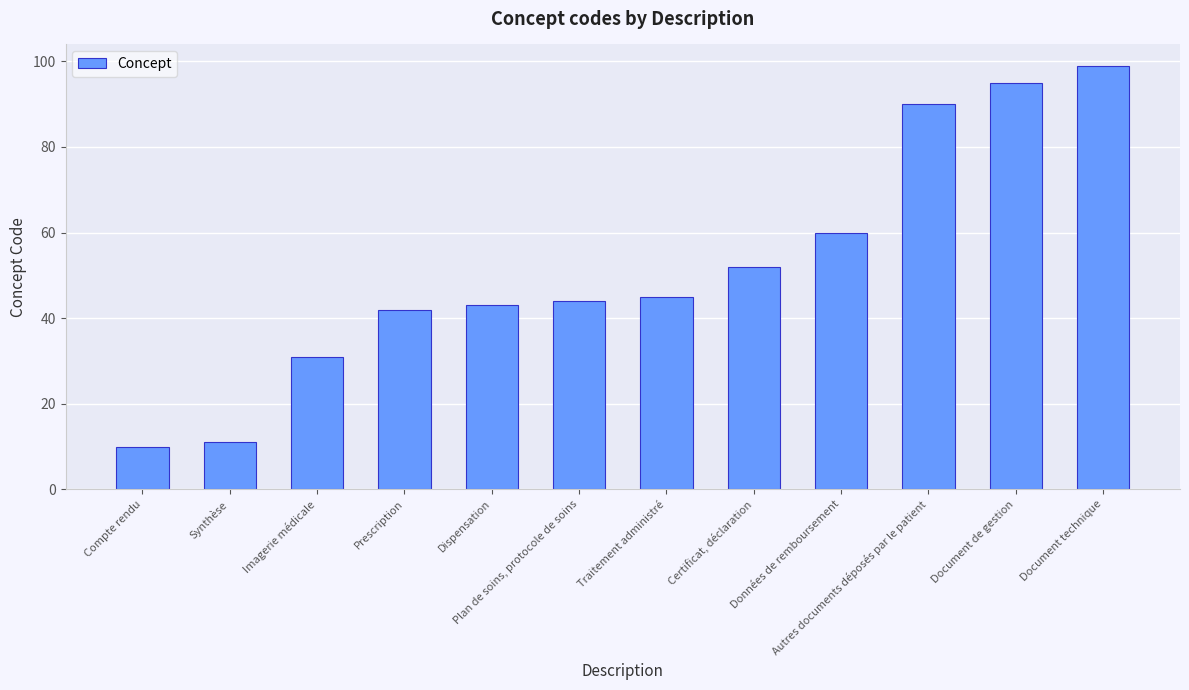

What is the label of the 4th bar from the right?

Données de remboursement